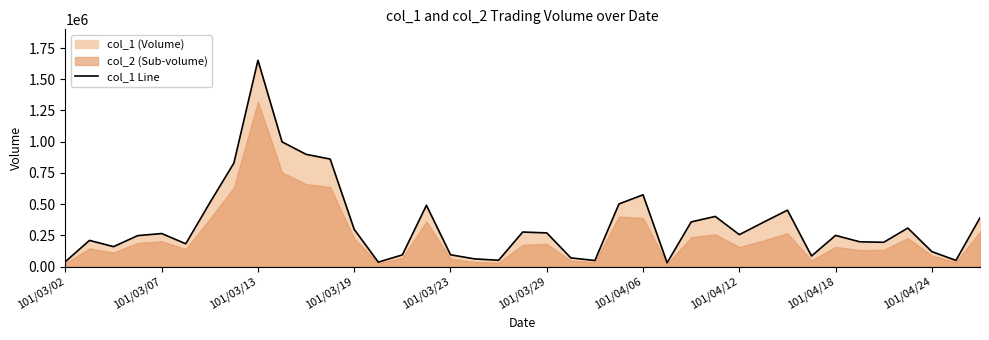

How many data points are above 256000?

19